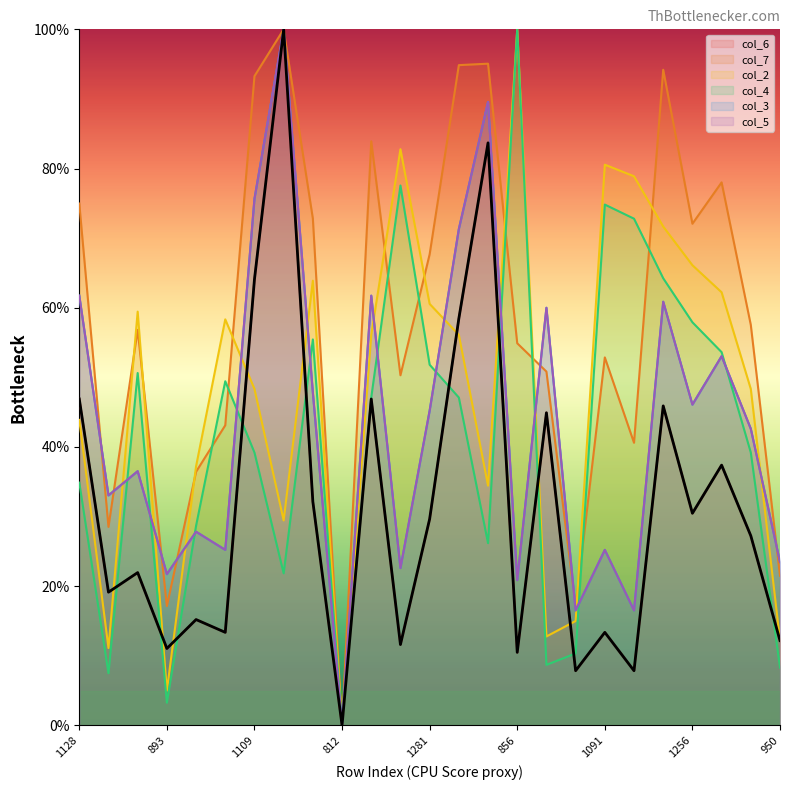

The value of col_7 at 1109 is 93.3. True or false?

True